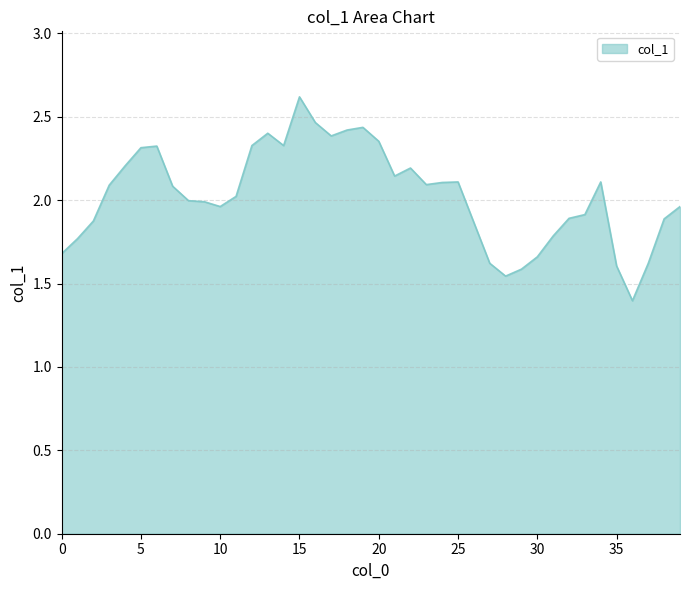

What is the difference between the maximum and minimum values?

1.2